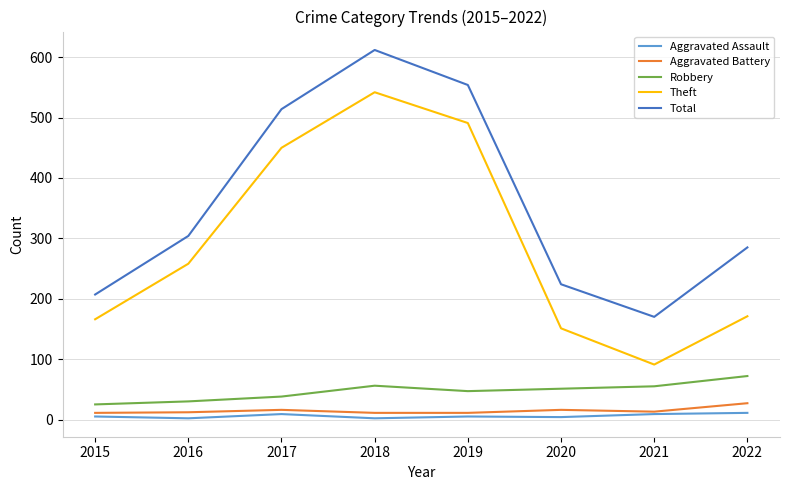

What is the spread (max minus min) of values at 2021?

161